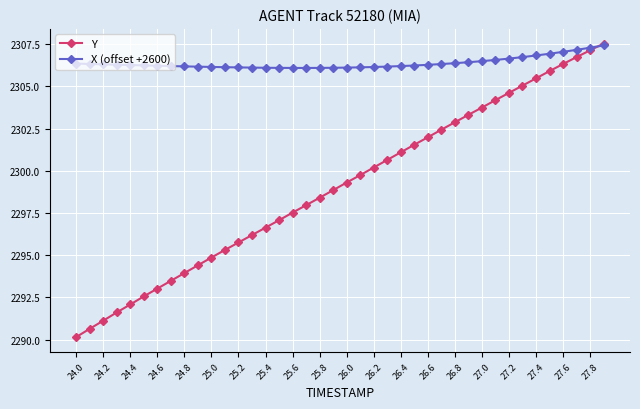

What is the difference between the maximum and minimum values in the X (offset +2600) series?

1.3